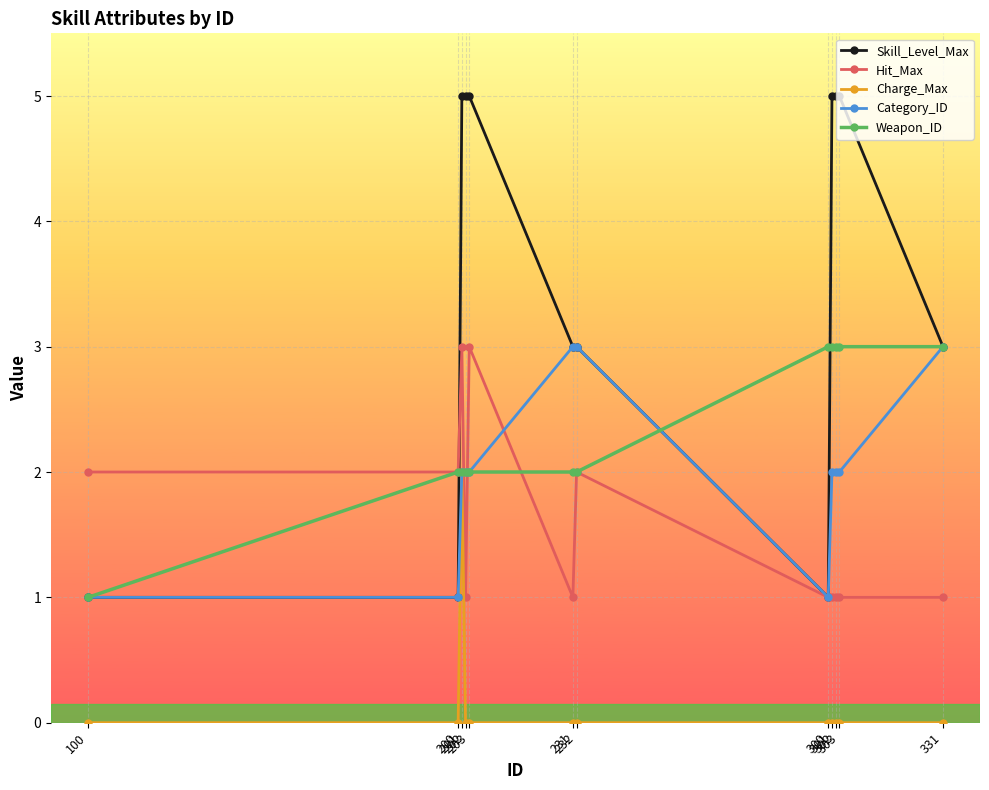

How many lines are shown in the chart?

5